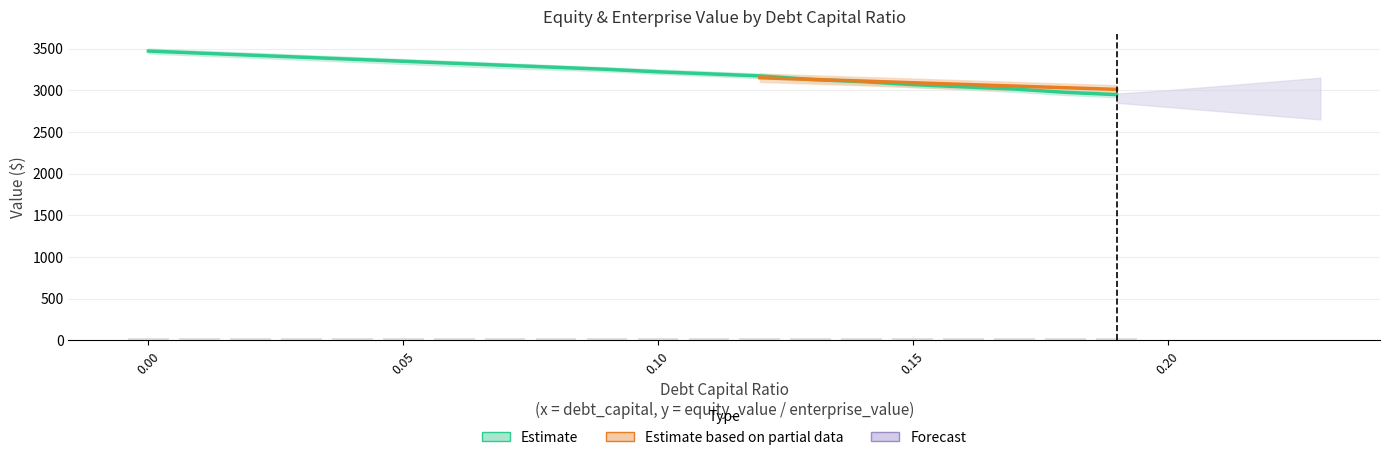

Reading left to right, transcribe all the data shown in this chart.

equity_value: 0.0=3469.8	0.01=3445.2	0.02=3420.6	0.03=3396.1	0.04=3371.7	0.05=3347.3	0.06=3323.0	0.07=3298.7	0.08=3274.6	0.09=3250.5	0.1=3220.7	0.11=3196.1	0.12=3171.6	0.13=3129.2	0.14=3103.4	0.15=3067.2	0.16=3040.7	0.17=3014.2	0.18=2974.5	0.19=2947.3
enterprise_value: 0.0=32.6	0.01=32.7	0.02=32.8	0.03=32.9	0.04=33.0	0.05=33.1	0.06=33.2	0.07=33.3	0.08=33.4	0.09=33.5	0.1=33.5	0.11=33.6	0.12=33.8	0.13=33.7	0.14=33.8	0.15=33.8	0.16=33.8	0.17=33.9	0.18=33.9	0.19=33.9